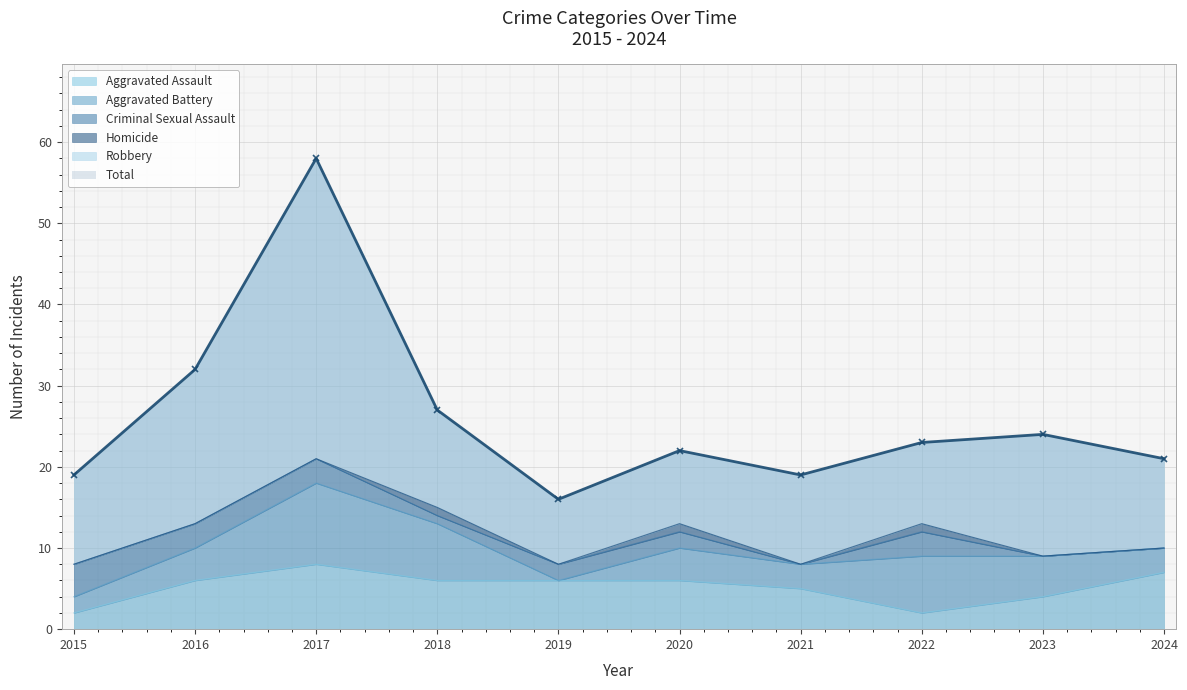

How many interior local peaks does the Total series have?

3